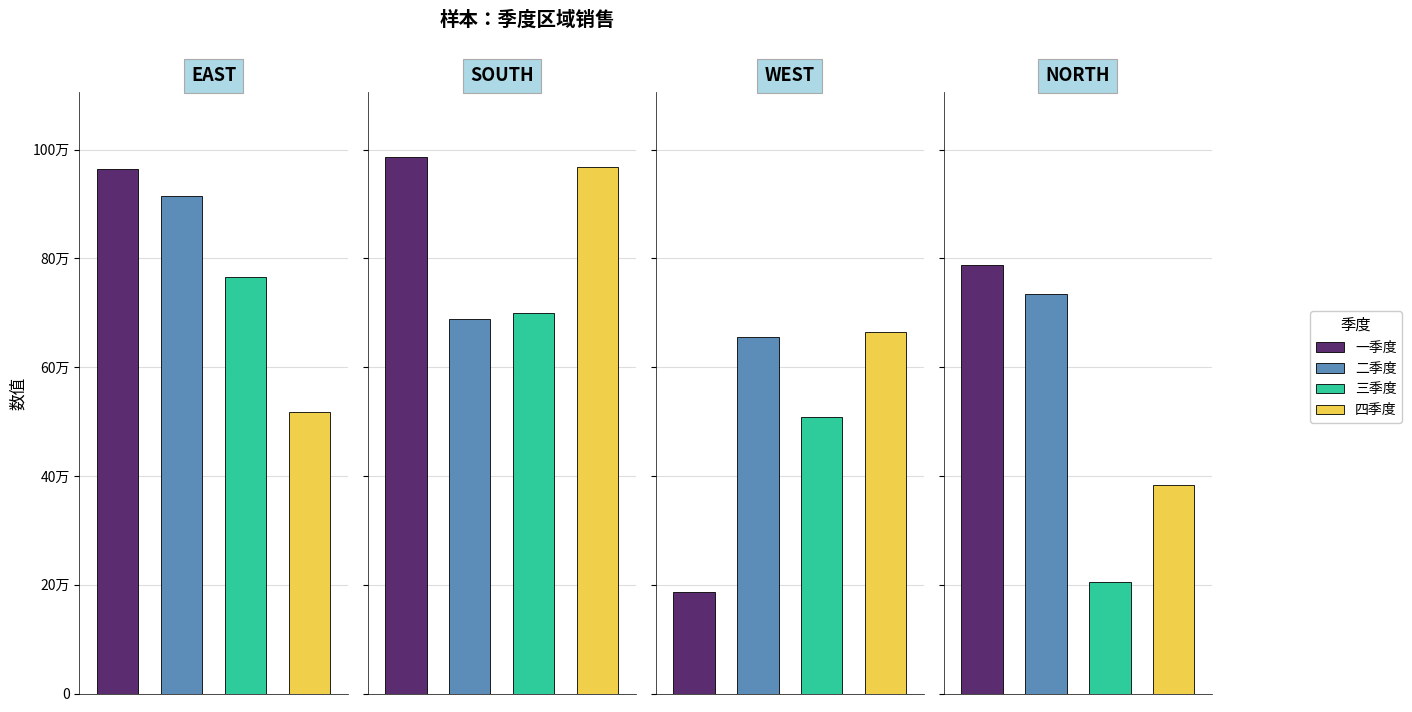

At how many categories does at least one series exceed 79035?

2